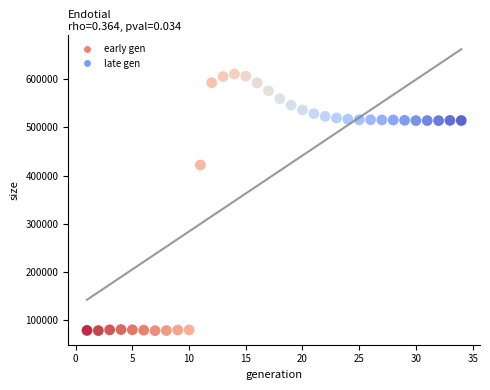

What Y value in the scatter plot is closest to 344292?

421834